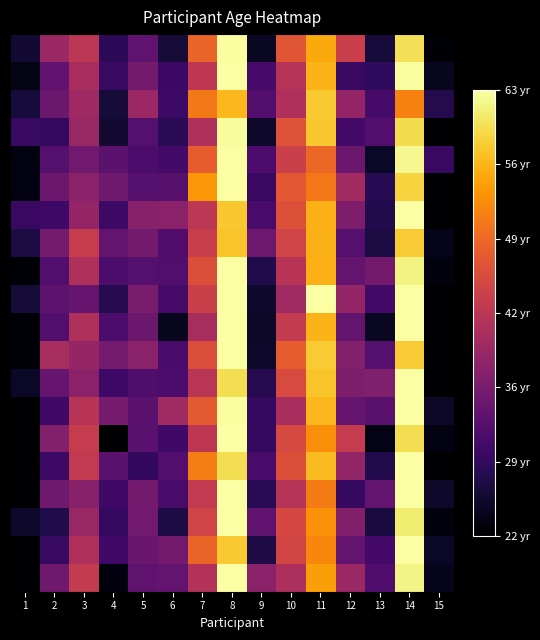

At which category is the sum across all series the highest?

8